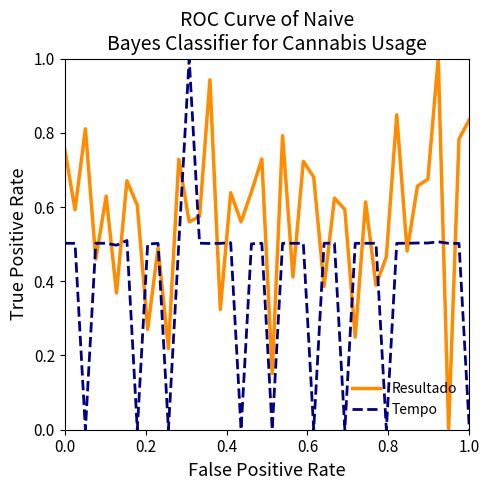

What is the difference between the maximum and minimum values in the Tempo series?

1.0